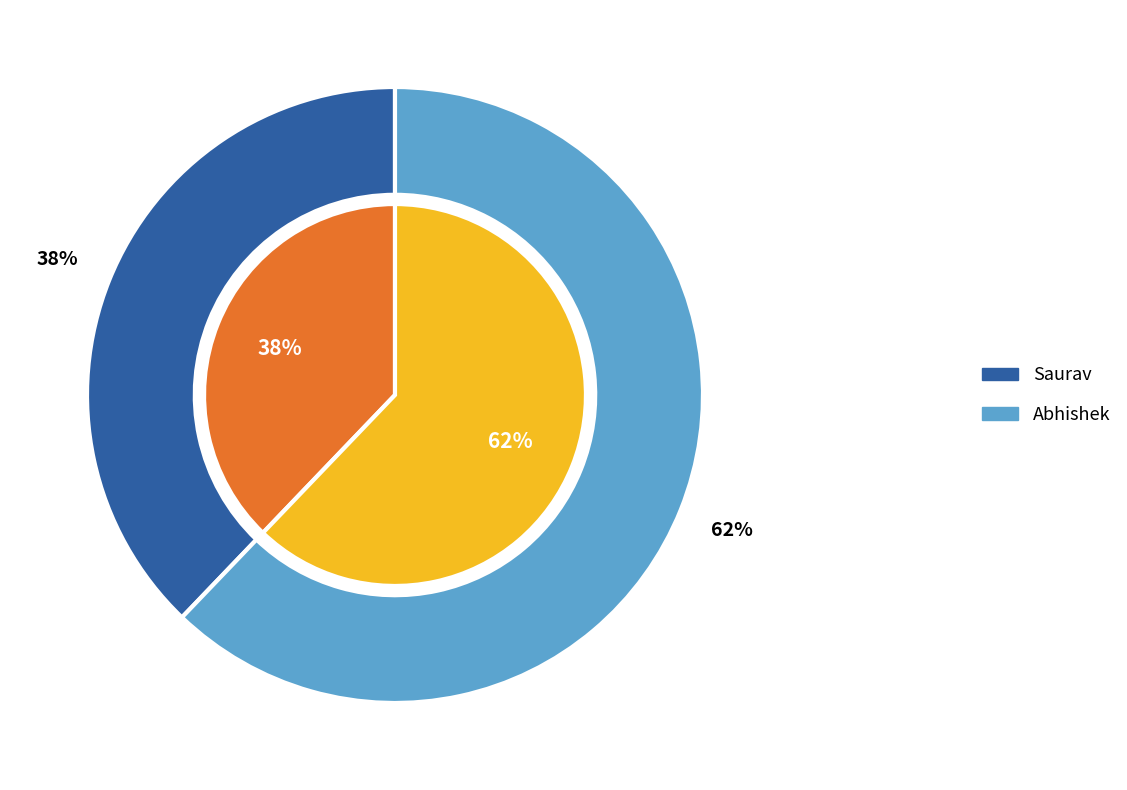

How many segments does this pie chart have?

2